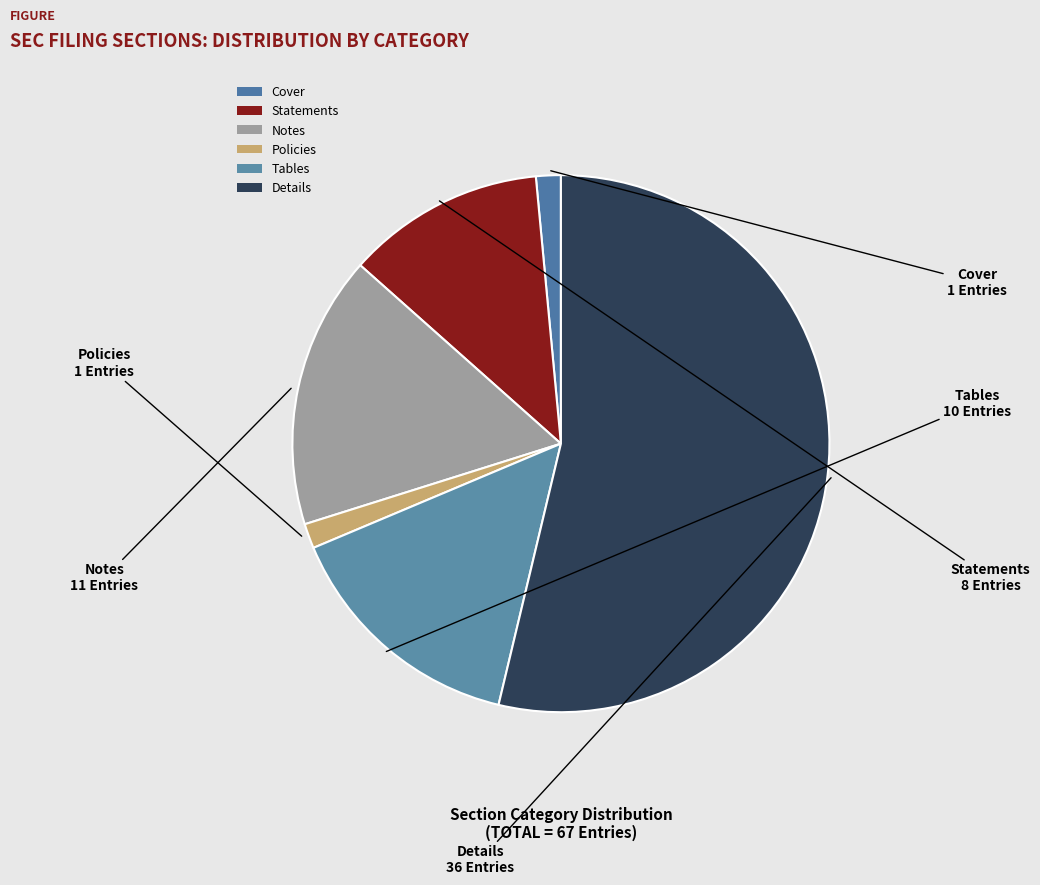

To the nearest percent, what is the difference between the largest and smallest slice percentages?

52%